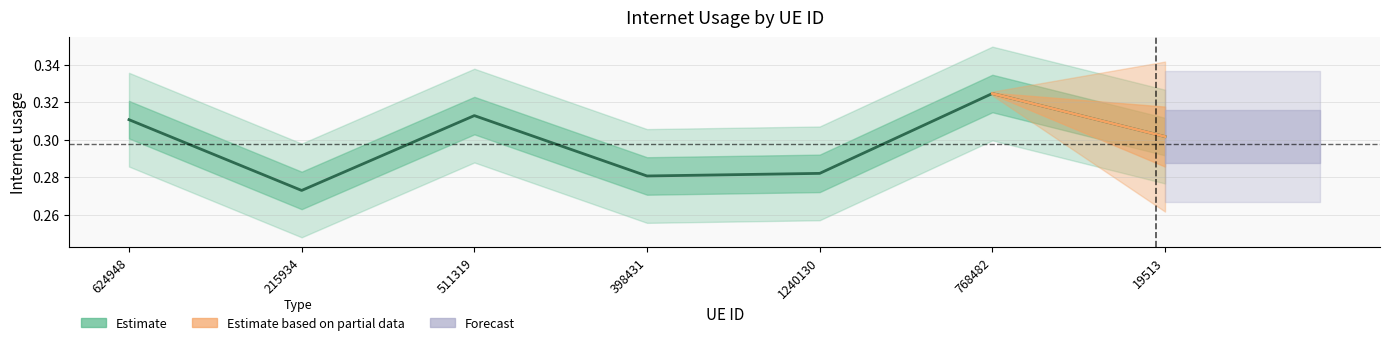

Is it true that the value at 768482 is 0.1?

False